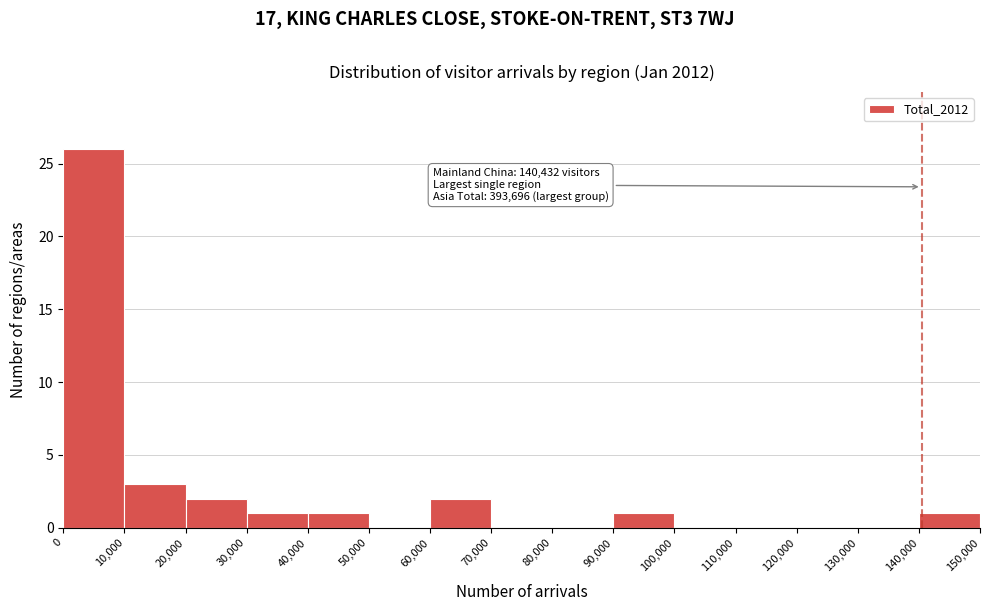

Over which range of the x-axis is the bar tallest?

0 to 10,000